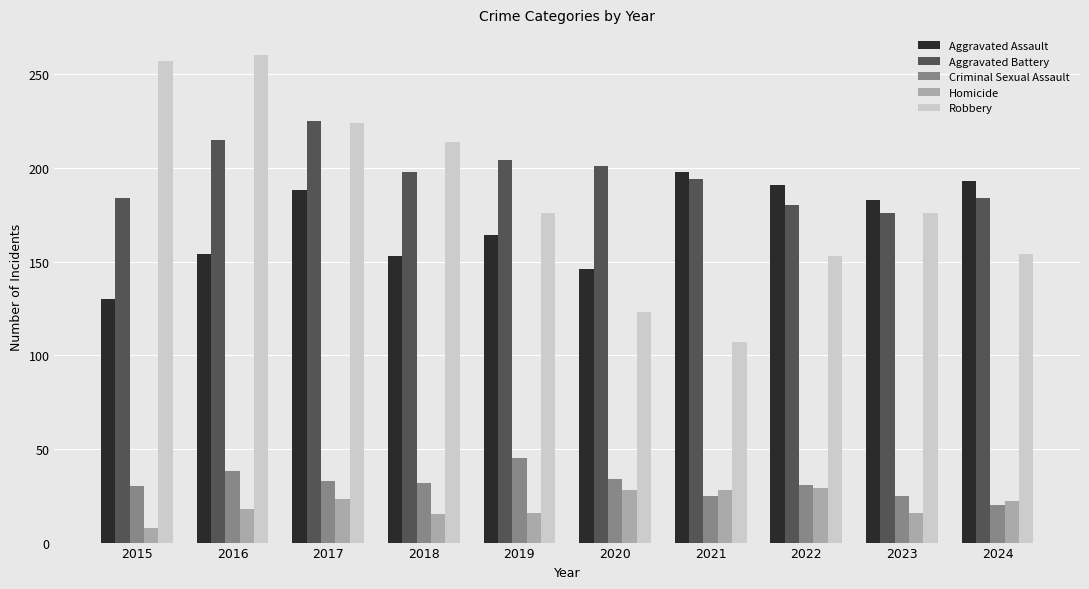

What is the difference between the maximum and minimum values in the Robbery series?

153